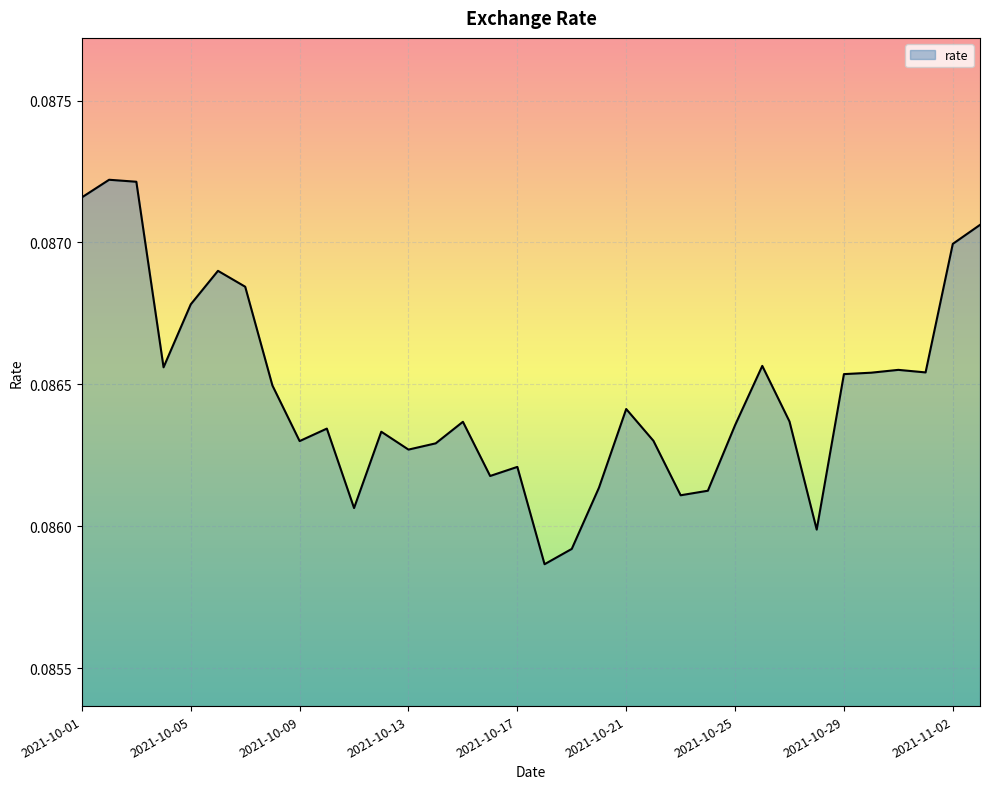

Reading left to right, list all the values displayed in this chart.

0.1	0.1	0.1	0.1	0.1	0.1	0.1	0.1	0.1	0.1	0.1	0.1	0.1	0.1	0.1	0.1	0.1	0.1	0.1	0.1	0.1	0.1	0.1	0.1	0.1	0.1	0.1	0.1	0.1	0.1	0.1	0.1	0.1	0.1